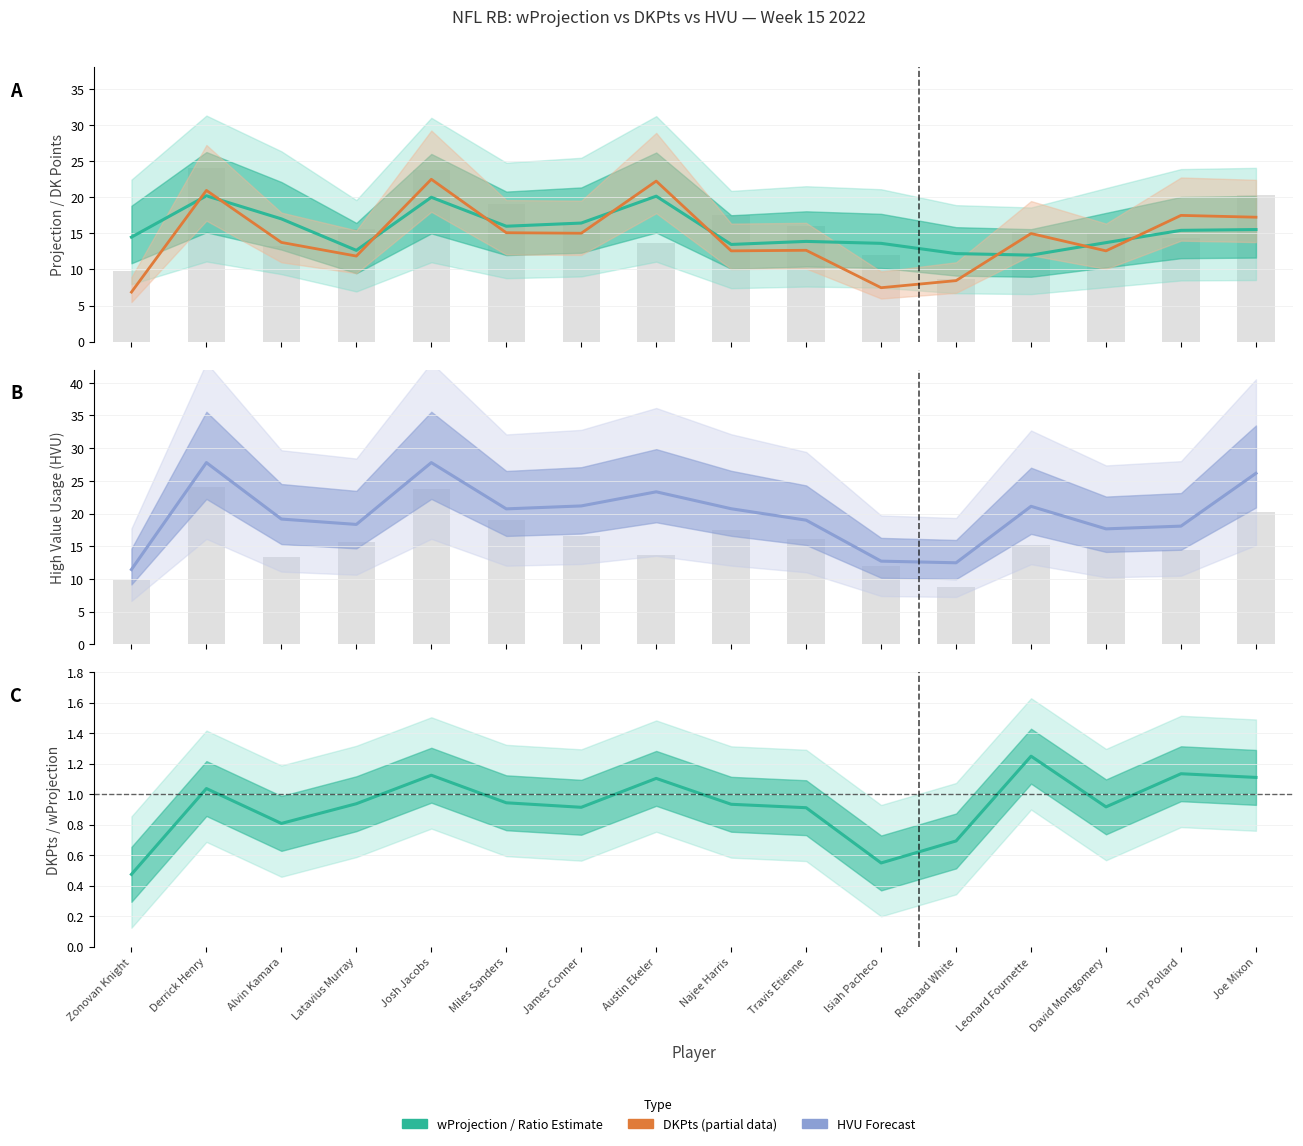

Which series has the largest total across all categories?

HVU